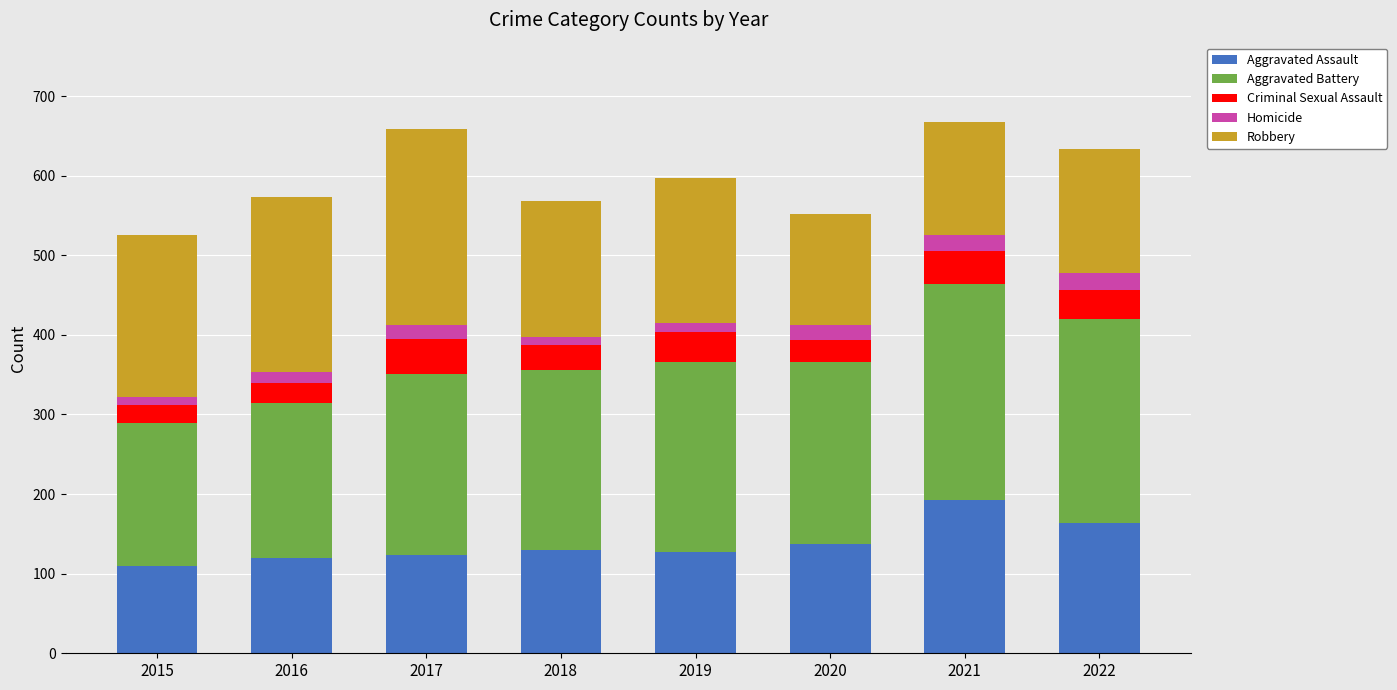

What is the total value across all series at 2022?

634